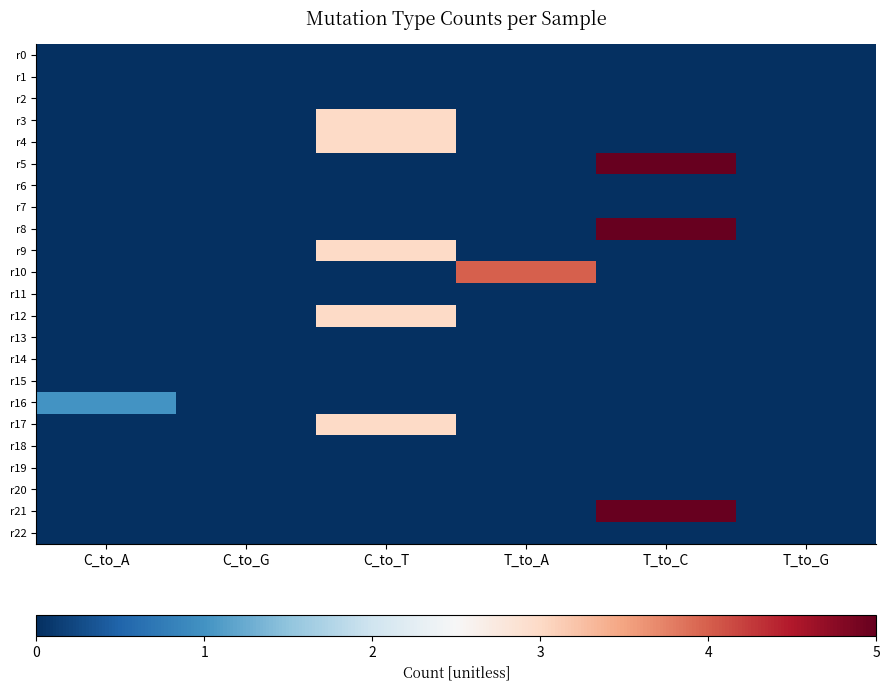

Between C_to_A and T_to_C, which is larger?

C_to_A